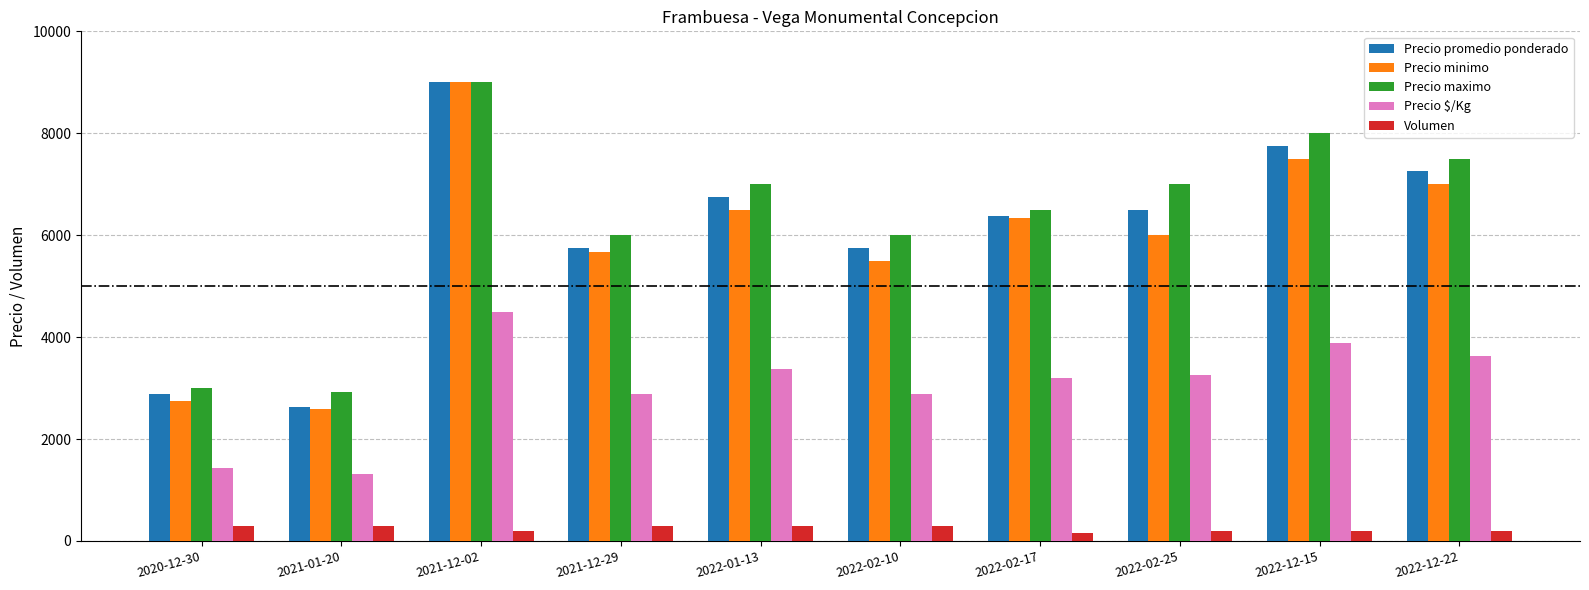

What is the difference between the Precio maximo values at 2022-02-10 and 2021-01-20?

3083